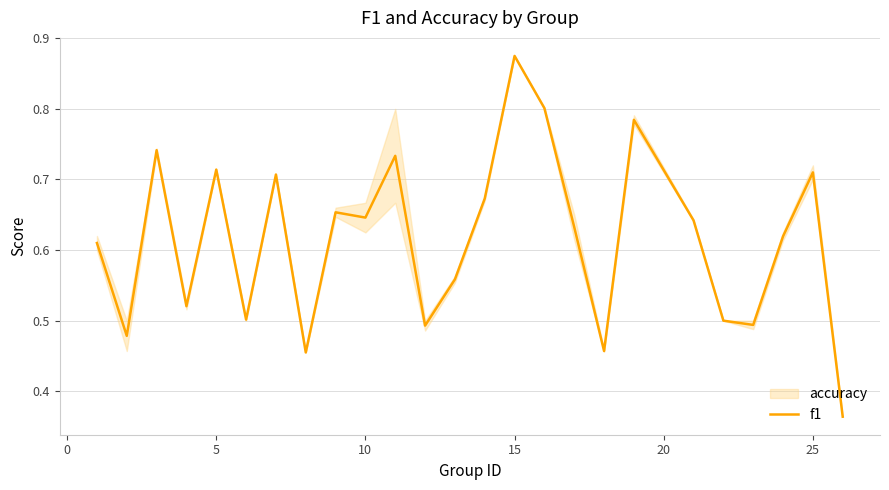

The chart shows a value of 1.0 at 10. True or false?

False